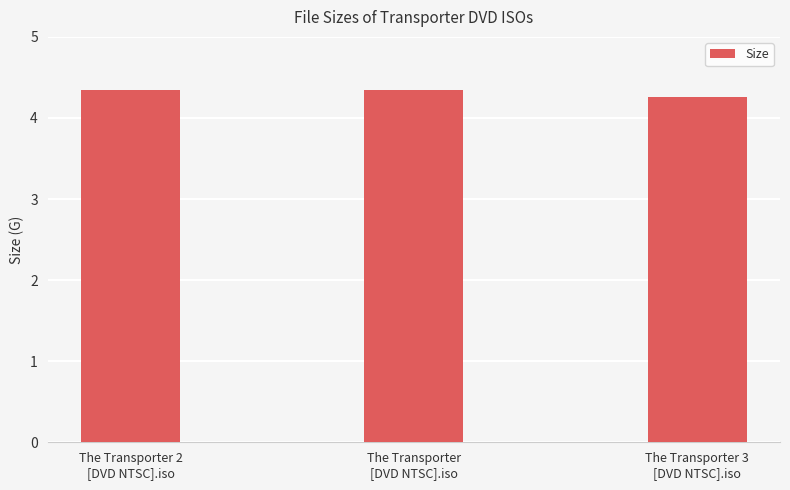

What is the average value?

4.3